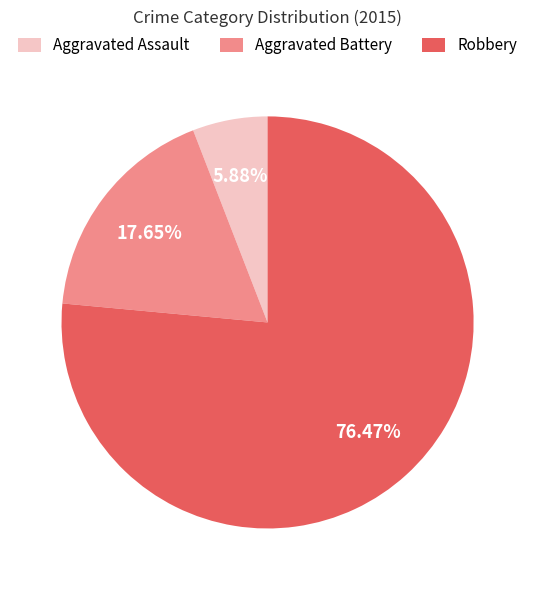

Is it true that Aggravated Assault is 1% of the pie?

False